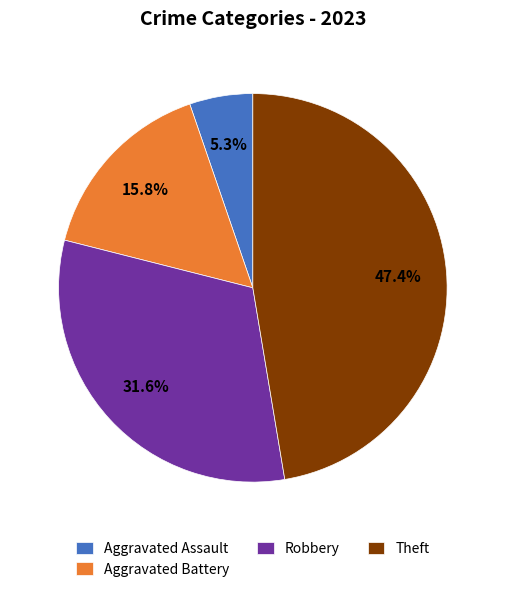

Count the number of slices in the pie.

4